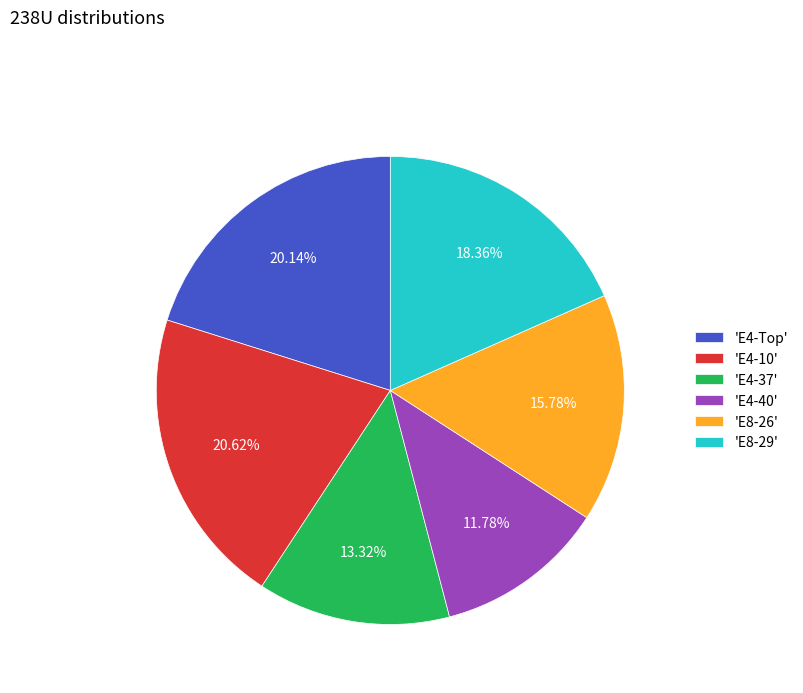

Is there a majority slice in this chart?

No